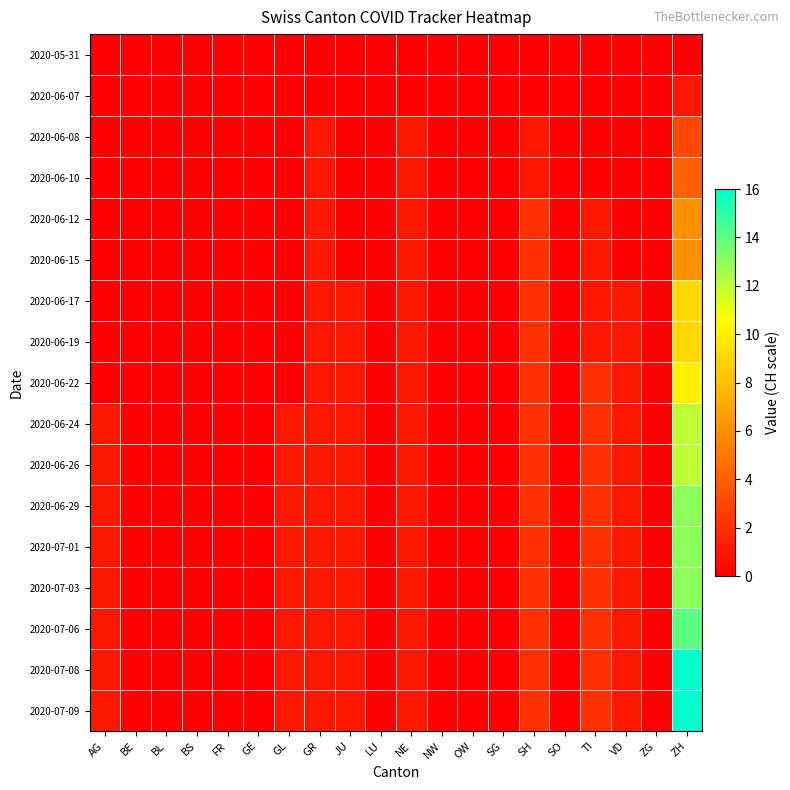

Reading left to right, list all the values displayed in this chart.

2020-05-31: AG=0	BE=0	BL=0	BS=0	FR=0	GE=0	GL=0	GR=0	JU=0	LU=0	NE=0	NW=0	OW=0	SG=0	SH=0	SO=0	TI=0	VD=0	ZG=0	ZH=0
2020-06-07: AG=0	BE=0	BL=0	BS=0	FR=0	GE=0	GL=0	GR=0	JU=0	LU=0	NE=0	NW=0	OW=0	SG=0	SH=0	SO=0	TI=0	VD=0	ZG=0	ZH=1
2020-06-08: AG=0	BE=0	BL=0	BS=0	FR=0	GE=0	GL=0	GR=1	JU=0	LU=0	NE=1	NW=0	OW=0	SG=0	SH=1	SO=0	TI=0	VD=0	ZG=0	ZH=3
2020-06-10: AG=0	BE=0	BL=0	BS=0	FR=0	GE=0	GL=0	GR=1	JU=0	LU=0	NE=1	NW=0	OW=0	SG=0	SH=1	SO=0	TI=0	VD=0	ZG=0	ZH=4
2020-06-12: AG=0	BE=0	BL=0	BS=0	FR=0	GE=0	GL=0	GR=1	JU=0	LU=0	NE=1	NW=0	OW=0	SG=0	SH=2	SO=0	TI=1	VD=0	ZG=0	ZH=6
2020-06-15: AG=0	BE=0	BL=0	BS=0	FR=0	GE=0	GL=0	GR=1	JU=0	LU=0	NE=1	NW=0	OW=0	SG=0	SH=2	SO=0	TI=1	VD=0	ZG=0	ZH=6
2020-06-17: AG=0	BE=0	BL=0	BS=0	FR=0	GE=0	GL=0	GR=1	JU=1	LU=0	NE=1	NW=0	OW=0	SG=0	SH=2	SO=0	TI=1	VD=1	ZG=0	ZH=9
2020-06-19: AG=0	BE=0	BL=0	BS=0	FR=0	GE=0	GL=0	GR=1	JU=1	LU=0	NE=1	NW=0	OW=0	SG=0	SH=2	SO=0	TI=1	VD=1	ZG=0	ZH=9
2020-06-22: AG=0	BE=0	BL=0	BS=0	FR=0	GE=0	GL=0	GR=1	JU=1	LU=0	NE=1	NW=0	OW=0	SG=0	SH=2	SO=0	TI=2	VD=1	ZG=0	ZH=10
2020-06-24: AG=1	BE=0	BL=0	BS=0	FR=0	GE=0	GL=1	GR=1	JU=1	LU=0	NE=1	NW=0	OW=0	SG=0	SH=2	SO=0	TI=2	VD=1	ZG=0	ZH=12
2020-06-26: AG=1	BE=0	BL=0	BS=0	FR=0	GE=0	GL=1	GR=1	JU=1	LU=0	NE=1	NW=0	OW=0	SG=0	SH=2	SO=0	TI=2	VD=1	ZG=0	ZH=12
2020-06-29: AG=1	BE=0	BL=0	BS=0	FR=0	GE=0	GL=1	GR=1	JU=1	LU=0	NE=1	NW=0	OW=0	SG=0	SH=2	SO=0	TI=2	VD=1	ZG=0	ZH=13
2020-07-01: AG=1	BE=0	BL=0	BS=0	FR=0	GE=0	GL=1	GR=1	JU=1	LU=0	NE=1	NW=0	OW=0	SG=0	SH=2	SO=0	TI=2	VD=1	ZG=0	ZH=13
2020-07-03: AG=1	BE=0	BL=0	BS=0	FR=0	GE=0	GL=1	GR=1	JU=1	LU=0	NE=1	NW=0	OW=0	SG=0	SH=2	SO=0	TI=2	VD=1	ZG=0	ZH=13
2020-07-06: AG=1	BE=0	BL=0	BS=0	FR=0	GE=0	GL=1	GR=1	JU=1	LU=0	NE=1	NW=0	OW=0	SG=0	SH=2	SO=0	TI=2	VD=1	ZG=0	ZH=14
2020-07-08: AG=1	BE=0	BL=0	BS=0	FR=0	GE=0	GL=1	GR=1	JU=1	LU=0	NE=1	NW=0	OW=0	SG=0	SH=2	SO=0	TI=2	VD=1	ZG=0	ZH=16
2020-07-09: AG=1	BE=0	BL=0	BS=0	FR=0	GE=0	GL=1	GR=1	JU=1	LU=0	NE=1	NW=0	OW=0	SG=0	SH=2	SO=0	TI=2	VD=1	ZG=0	ZH=16